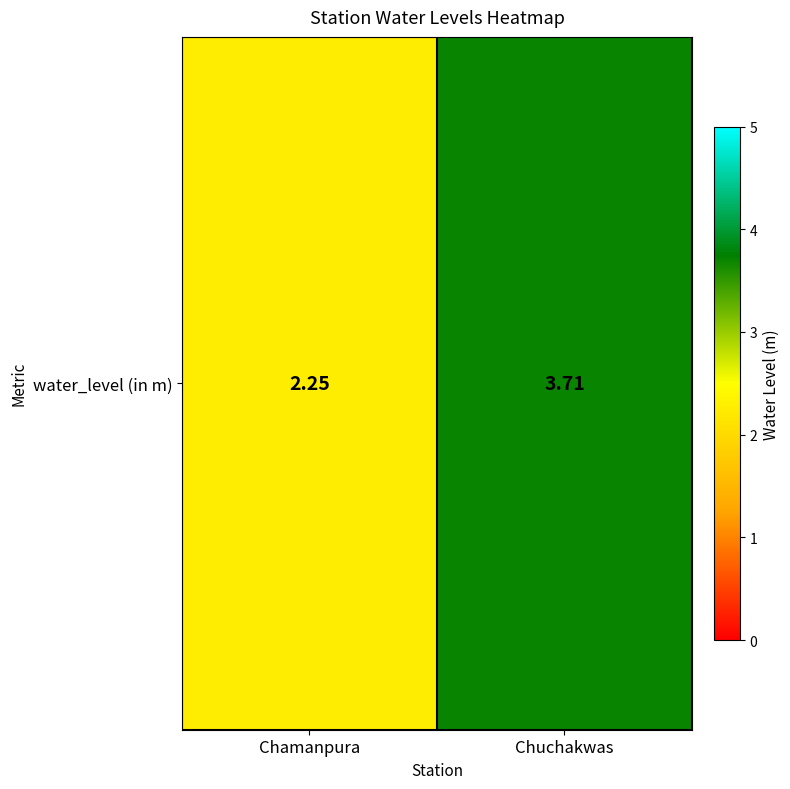

At which category does the chart reach its minimum across all series?

Chamanpura